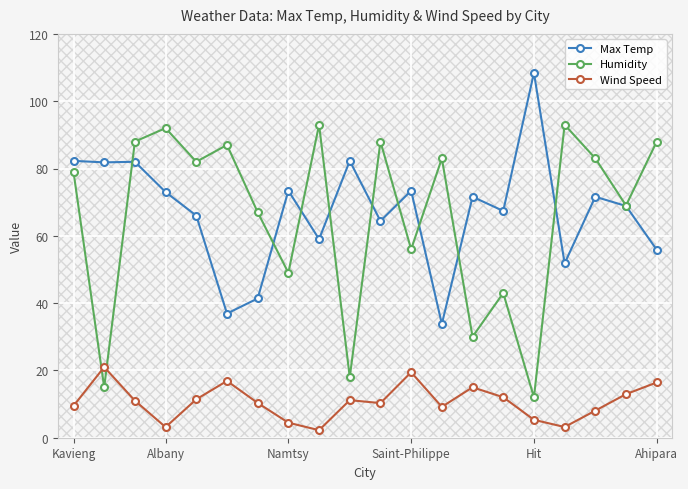

Rank the series by their maximum value, from highest to lowest.

Max Temp, Humidity, Wind Speed